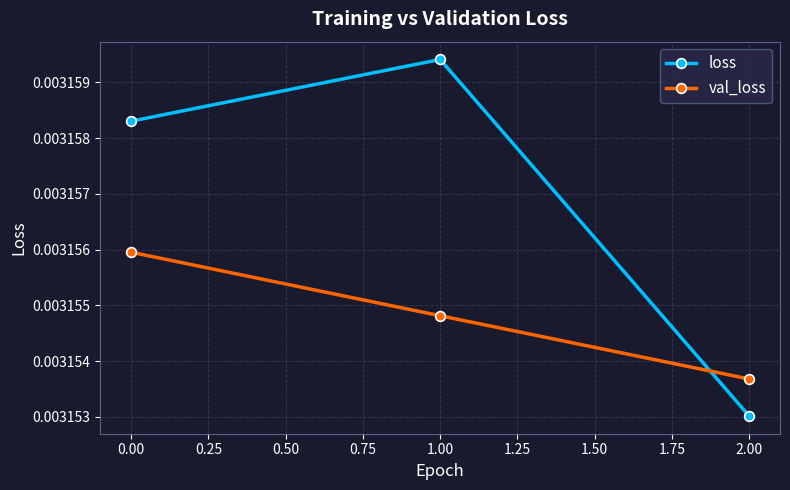

Is the value of val_loss at 0.00 greater than the value of loss at 0.00?

No